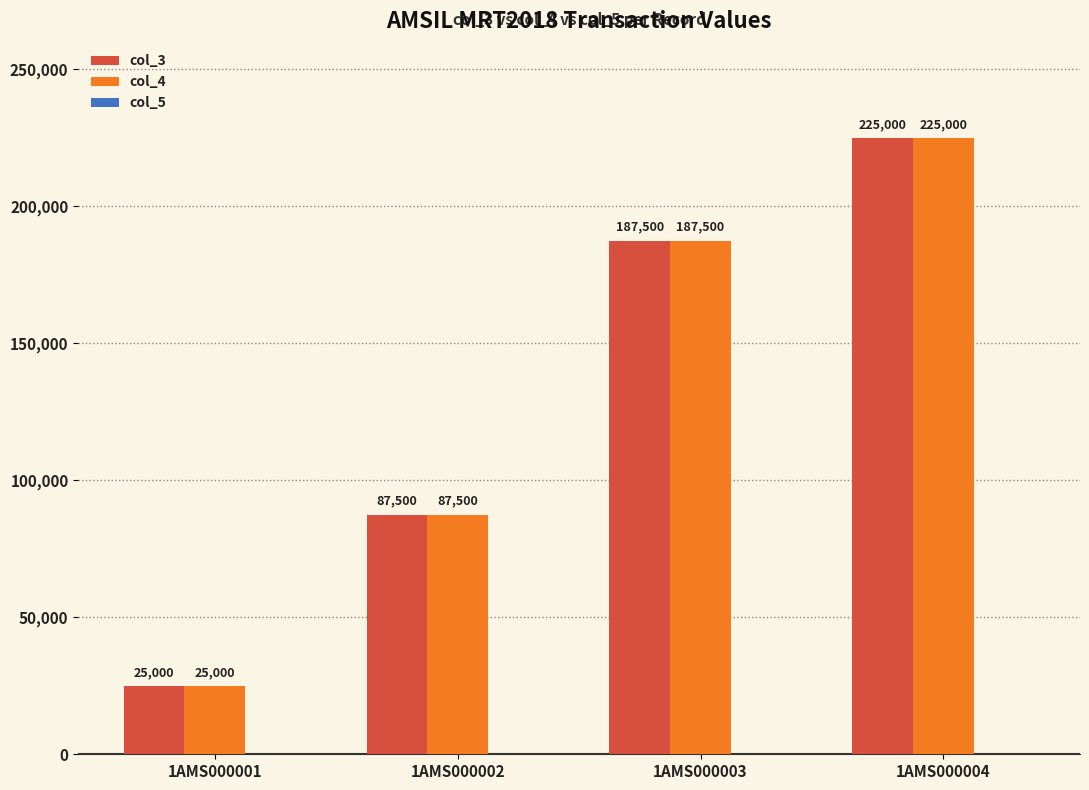

What is the highest value of the col_3 series?

225000